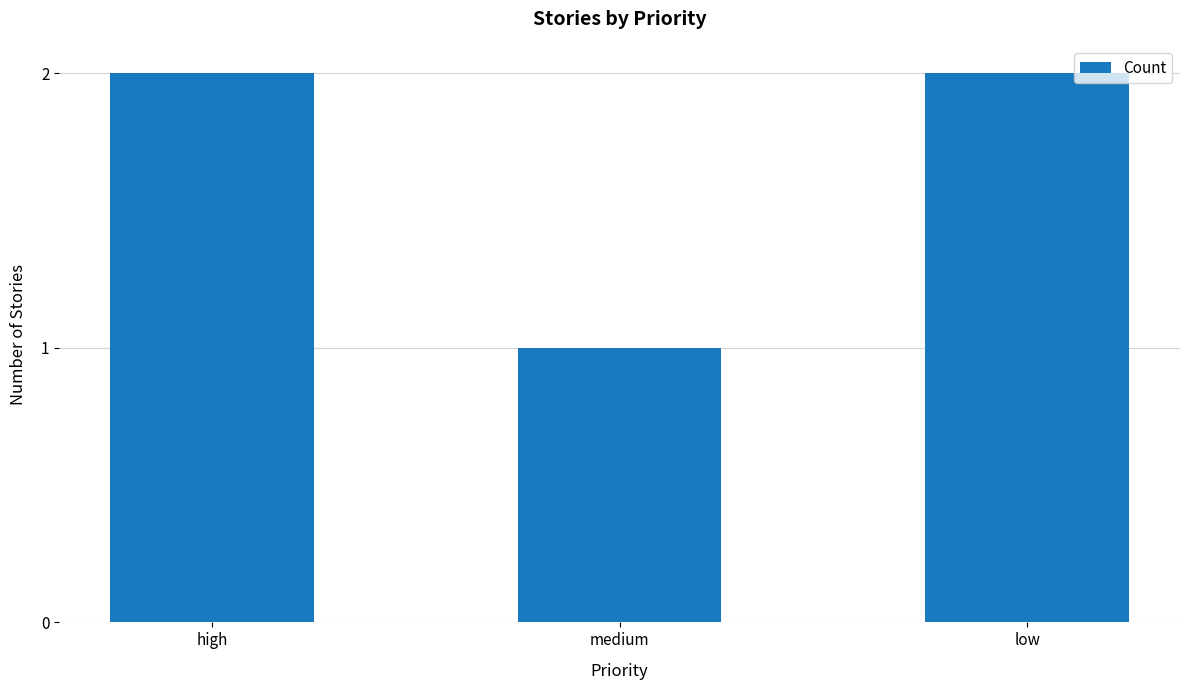

Is it true that the value at low is 1?

False